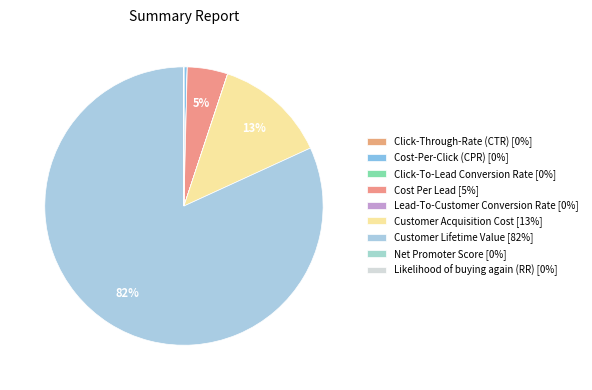

Count the number of slices in the pie.

9